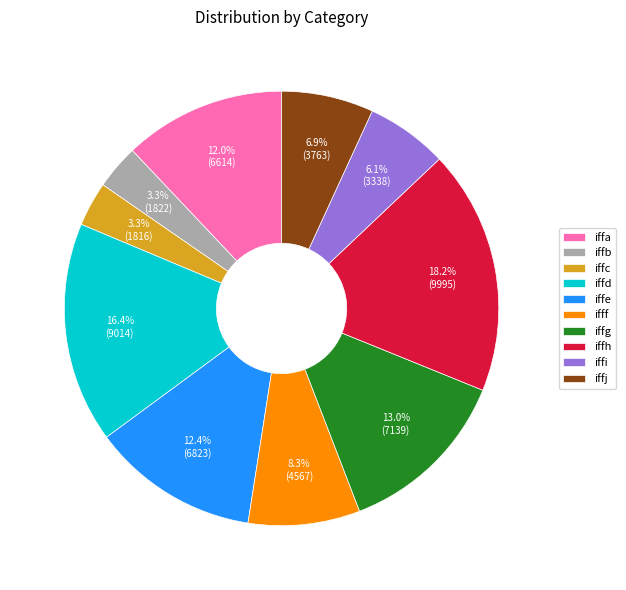

Does iffa represent more than half of the total?

No